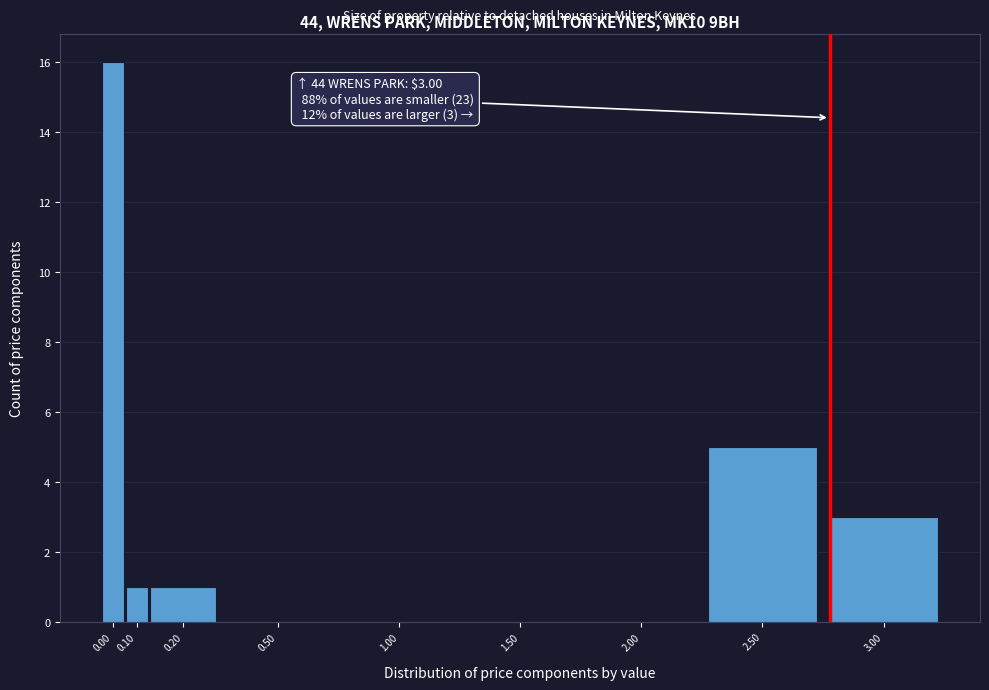

Reading left to right, extract all data points from this chart.

0.00=16	0.10=1	0.20=1	0.50=0	1.00=0	1.50=0	2.00=0	2.50=5	3.00=3